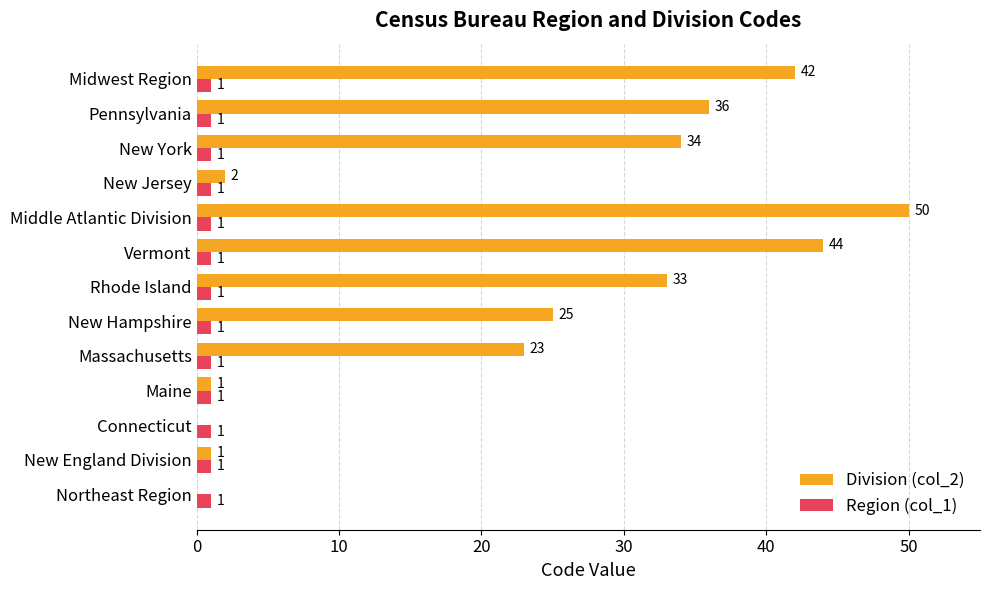

What is the highest value of the Region (col_1) series?

1